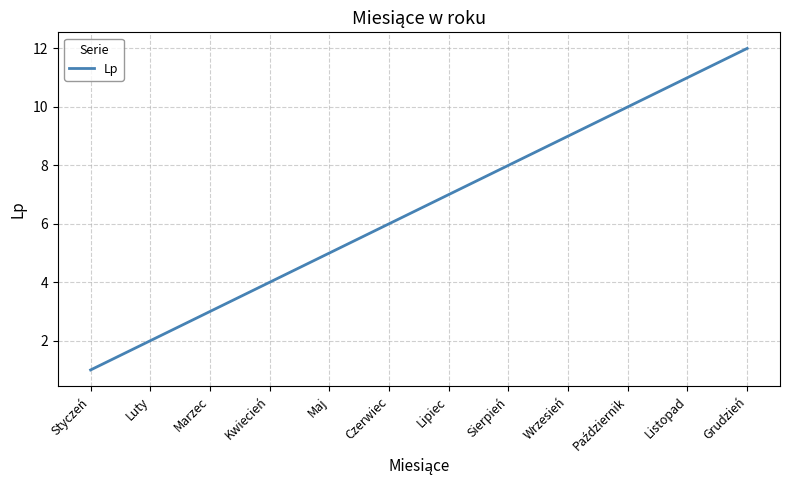

What is the smallest value displayed?

1